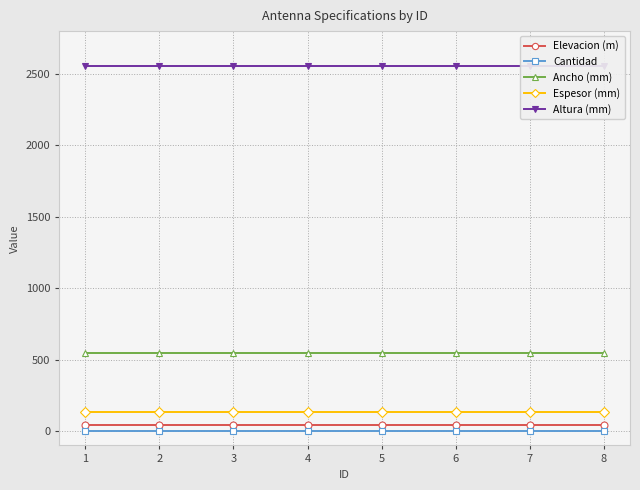

Reading left to right, transcribe all the data shown in this chart.

Elevacion (m): 40	40	40	40	40	40	40	40
Cantidad: 1	1	1	1	1	1	1	1
Ancho (mm): 548	548	548	548	548	548	548	548
Espesor (mm): 135	135	135	135	135	135	135	135
Altura (mm): 2555	2555	2555	2555	2555	2555	2555	2555